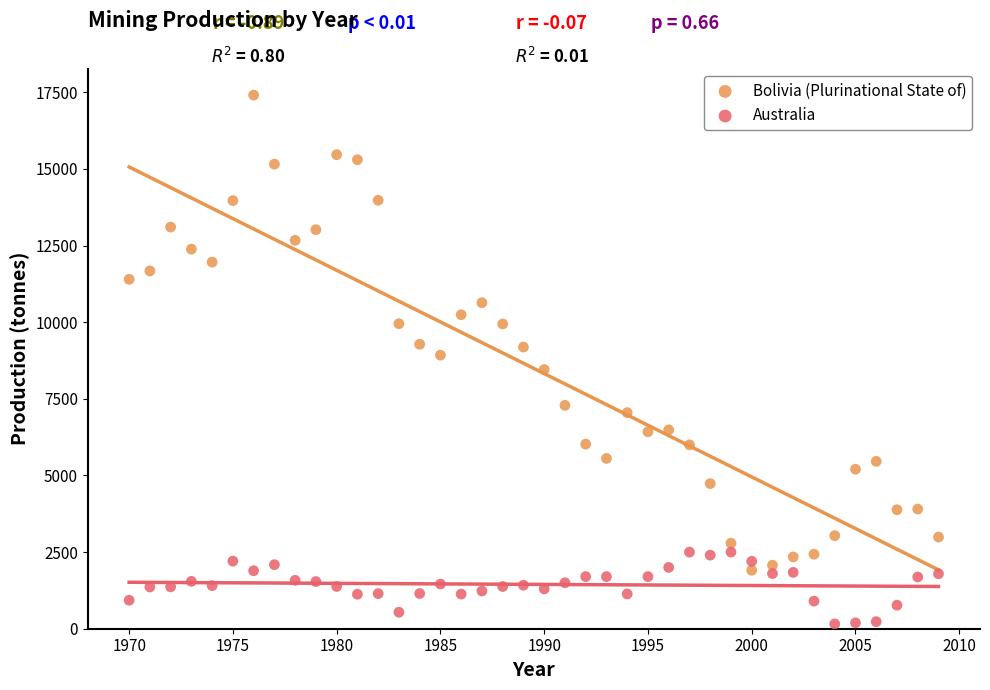

What are all the series names shown in the legend?

Bolivia (Plurinational State of), Australia